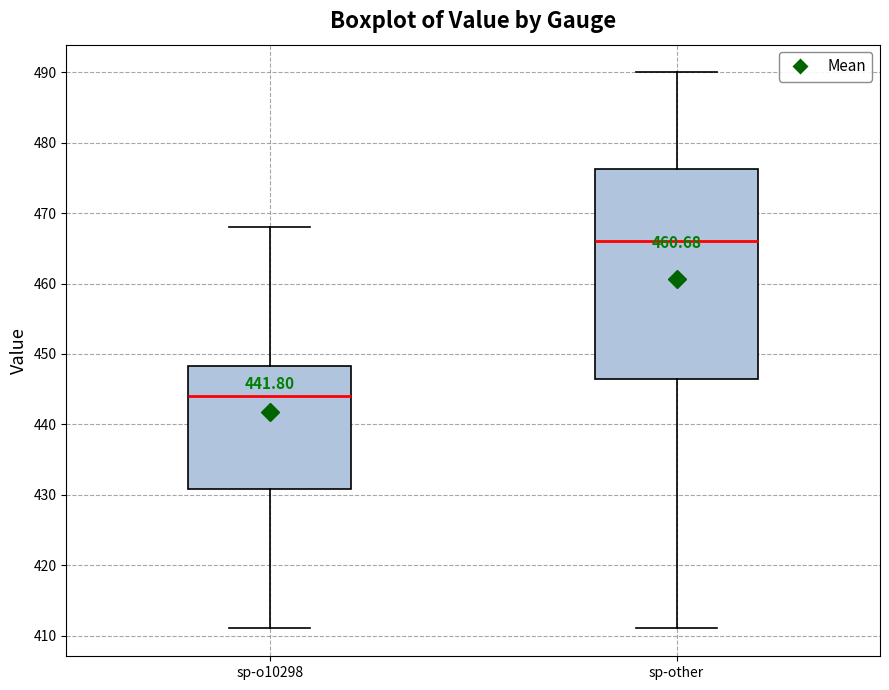

Reading left to right, read every box against the y-axis: the position of its median line, the range the box covers, and the ends of its whiskers. The values are not printed on the chart, so give them approximately, as read against the axis.

sp-o10298: median 444, box 431 to 448, whiskers 411 to 468
sp-other: median 466, box 447 to 476, whiskers 411 to 490